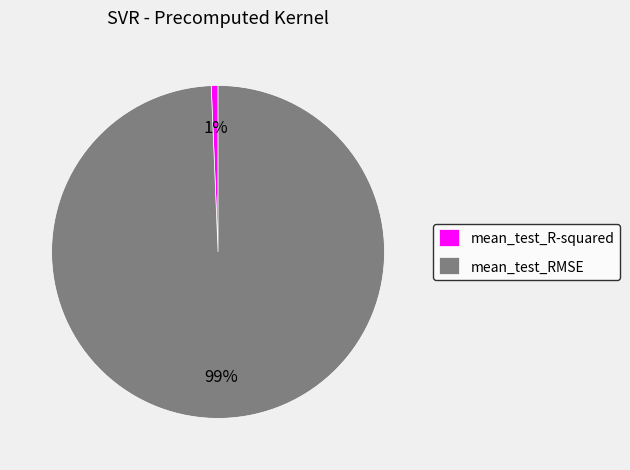

Which has a higher value, mean_test_R-squared or mean_test_RMSE?

mean_test_RMSE